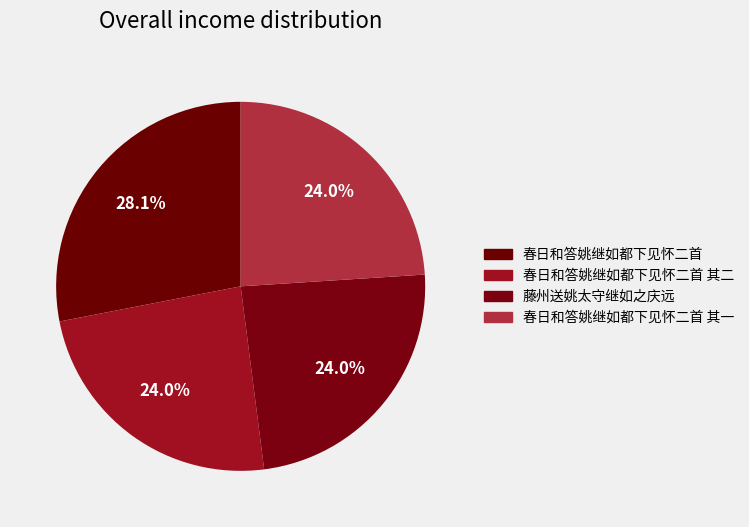

To the nearest percent, what percentage of the pie is 春日和答姚继如都下见怀二首 其二?

24%